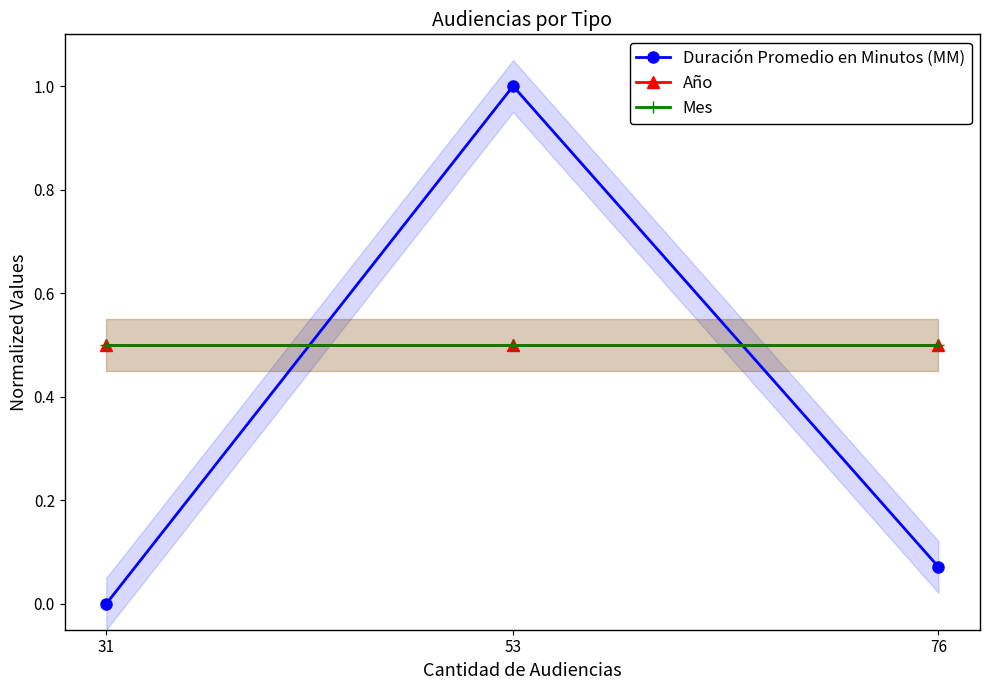

At which category is the sum across all series the highest?

53